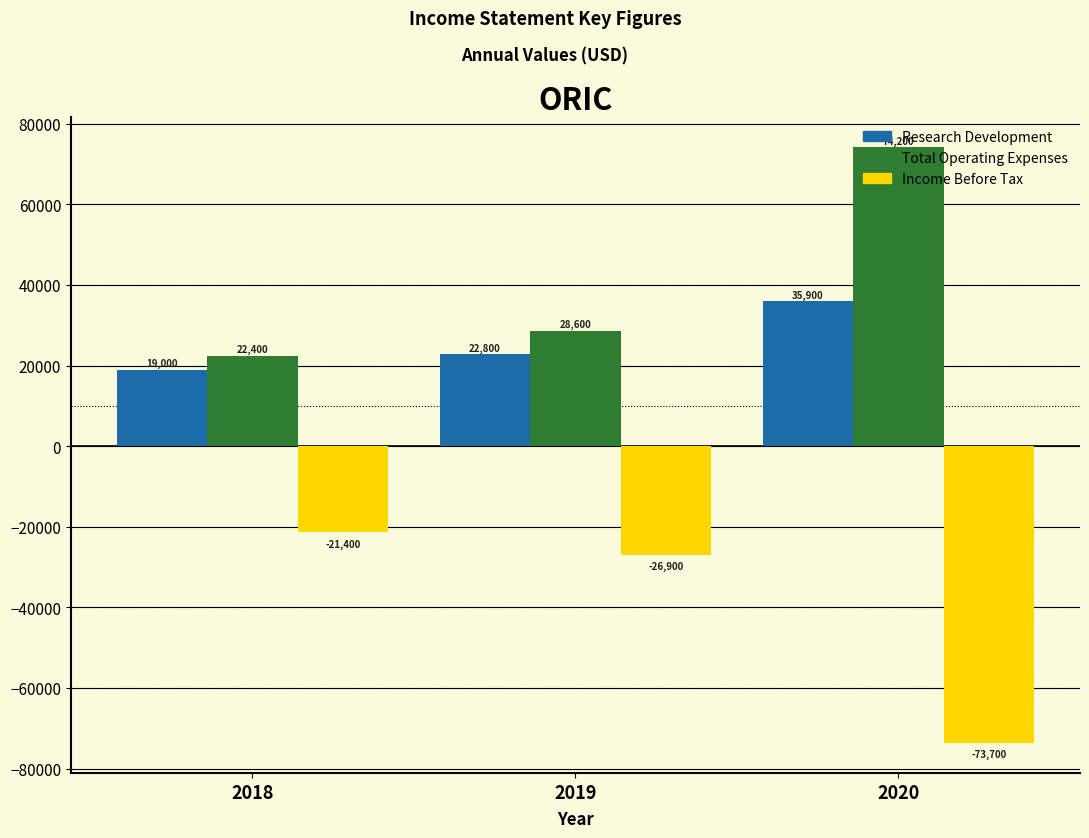

What value does the Total Operating Expenses series have at 2018?

22400